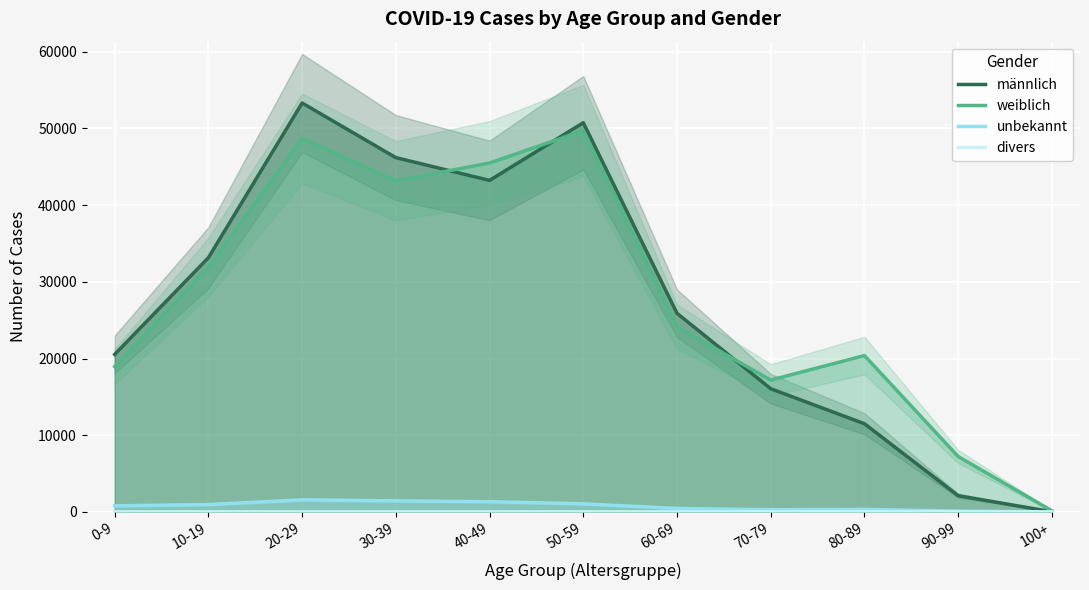

What is the difference between the unbekannt values at 100+ and 10-19?

954